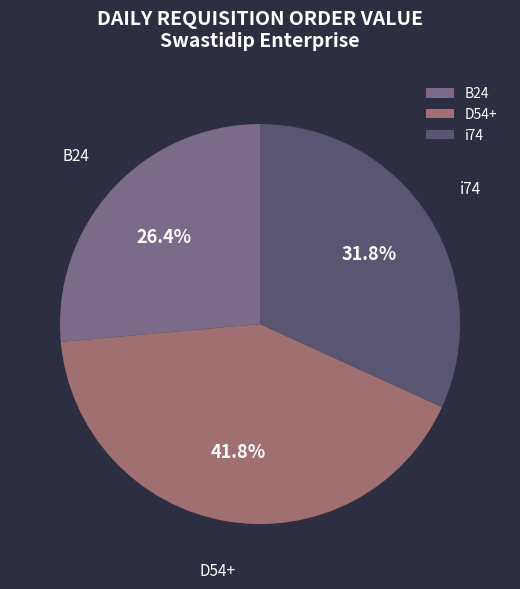

Count the number of slices in the pie.

3